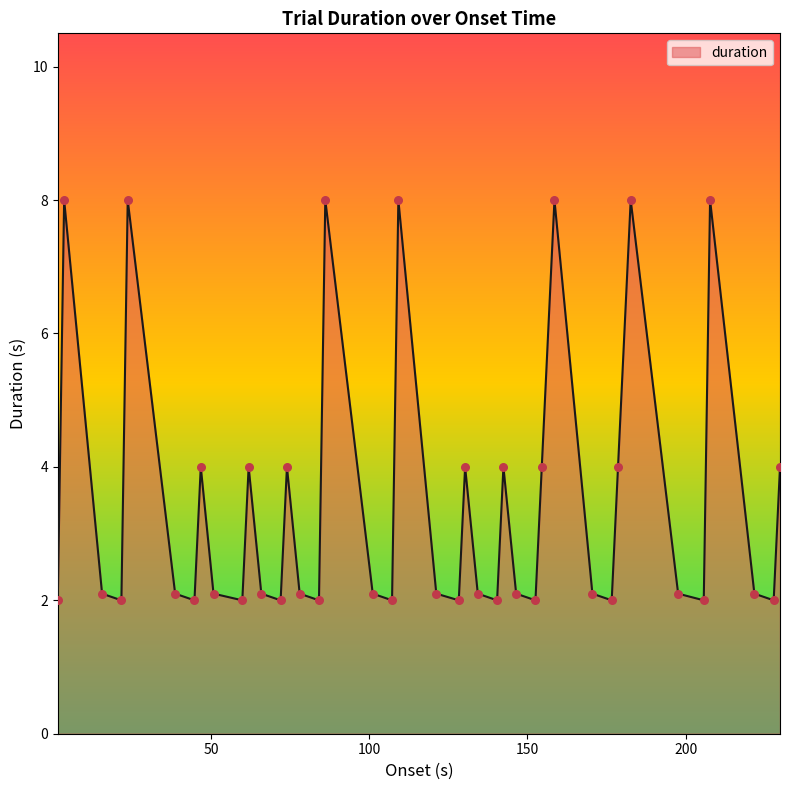

What is the difference between the maximum and minimum values?

6.0